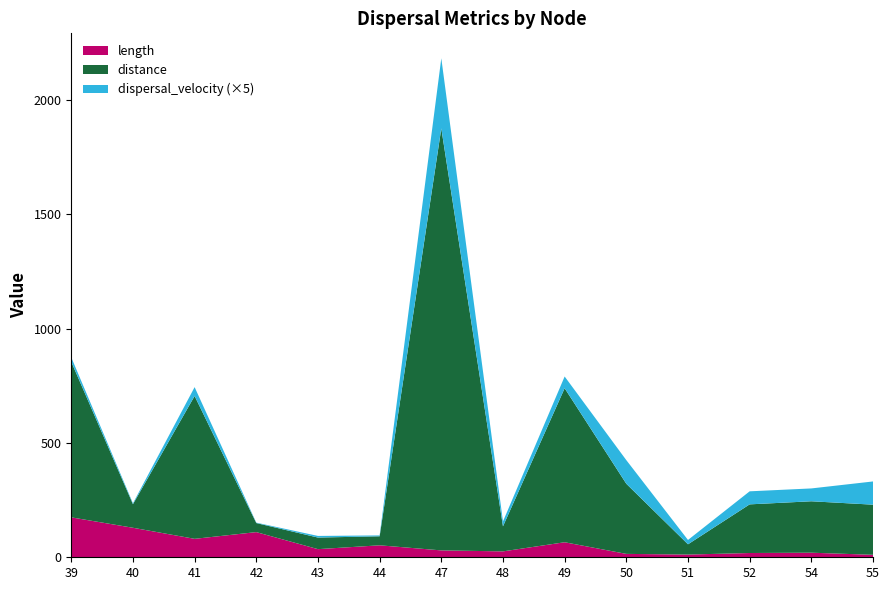

Reading left to right, what are all the values shown in this chart?

length: 39=174.5	40=129.0	41=80.6	42=110.0	43=35.5	44=52.3	47=30.1	48=25.8	49=65.7	50=14.8	51=11.9	52=18.7	54=20.0	55=10.8
distance: 39=679.8	40=103.0	41=624.4	42=39.6	43=50.6	44=39.4	47=1844.5	48=109.5	49=673.3	50=306.5	51=44.9	52=212.7	54=224.8	55=219.2
dispersal_velocity: 39=3.9	40=0.8	41=7.7	42=0.4	43=1.4	44=0.8	47=61.3	48=4.2	49=10.2	50=20.7	51=3.8	52=11.4	54=11.2	55=20.3